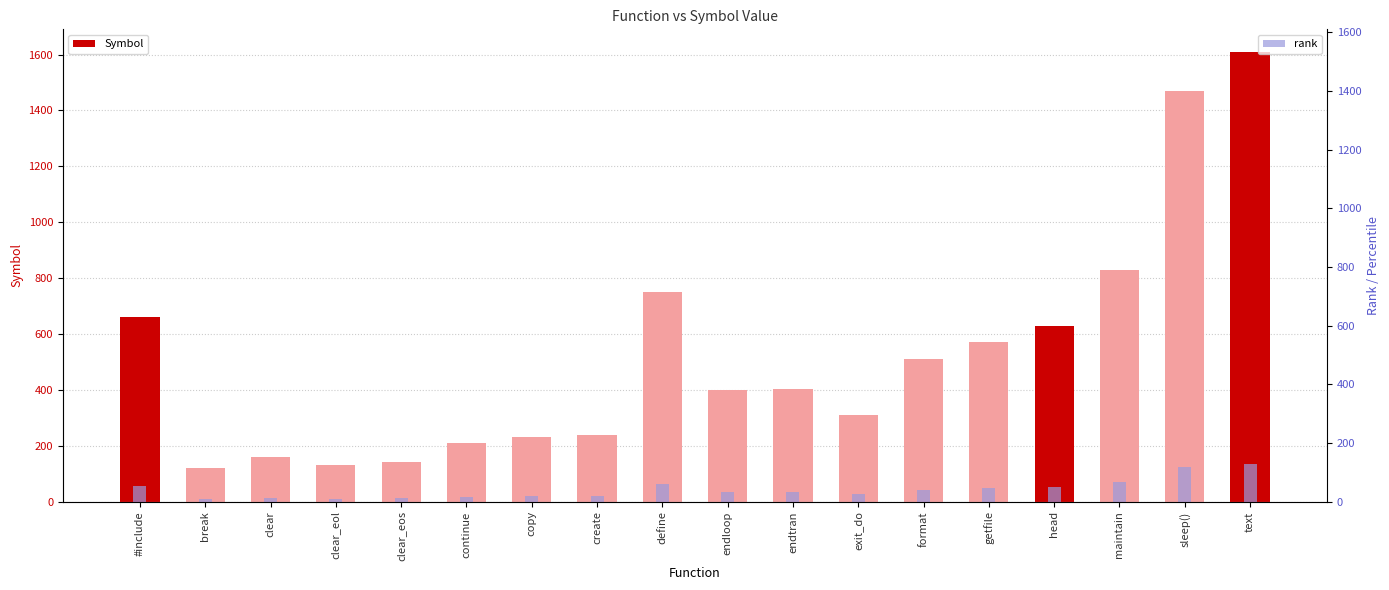

How many groups of bars are there?

18